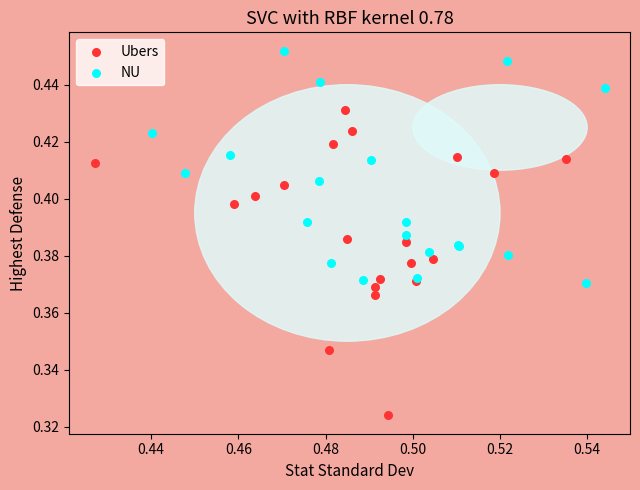

Which series contains the highest Y value?

NU